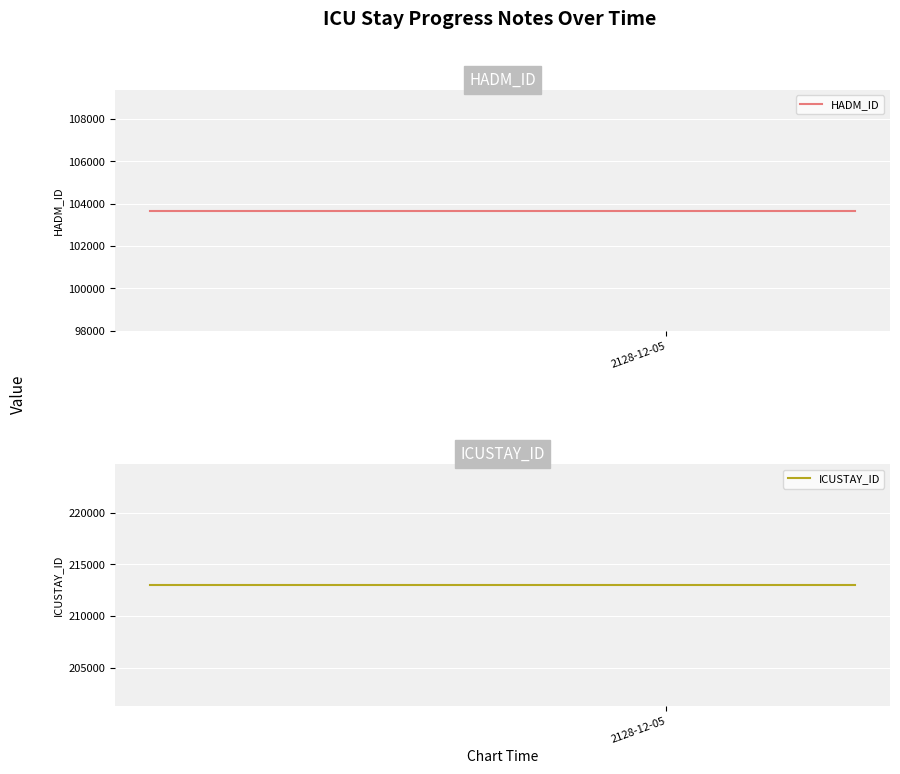

Reading left to right, extract all data points from this chart.

HADM_ID: 2128-12-05=103677	1=103677
ICUSTAY_ID: 2128-12-05=213010	1=213010